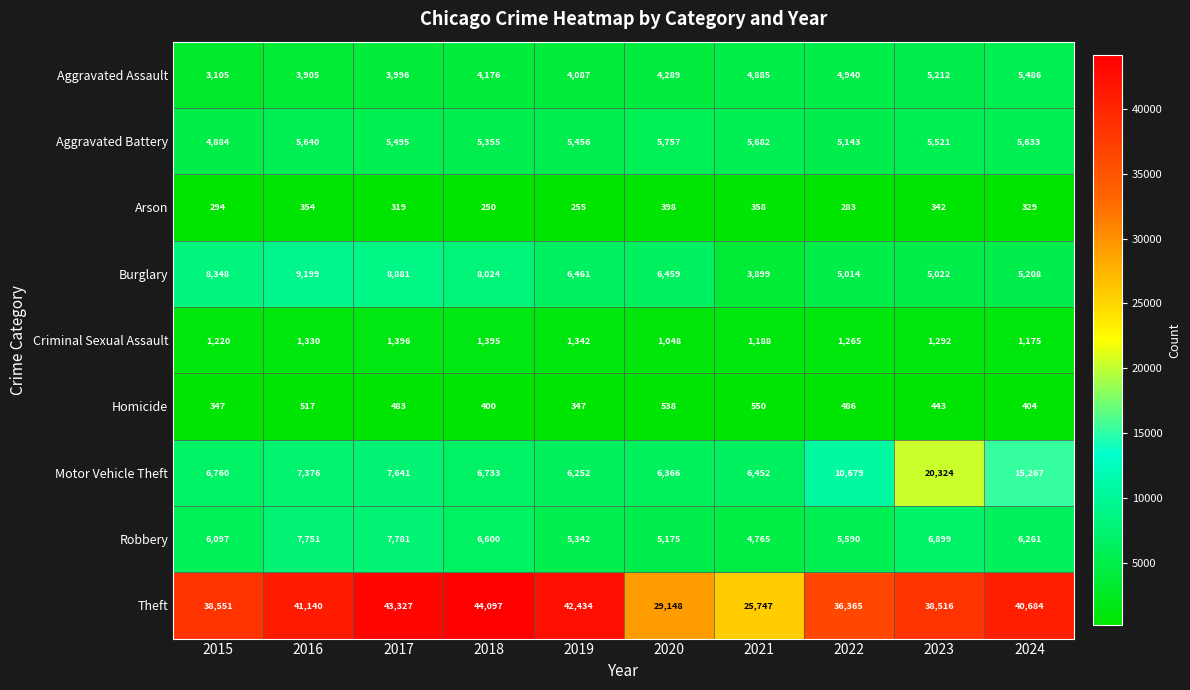

Which series changed the most between 2018 and 2020?

Theft